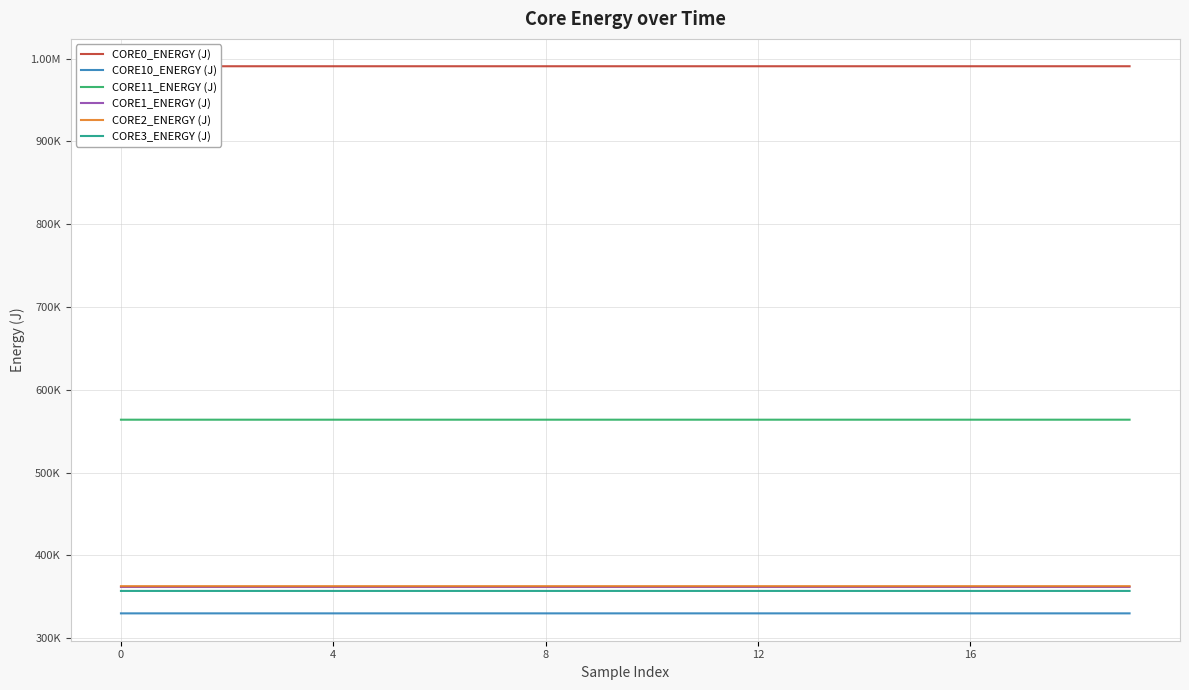

What is the difference between the maximum and minimum values in the CORE1_ENERGY (J) series?

7.2